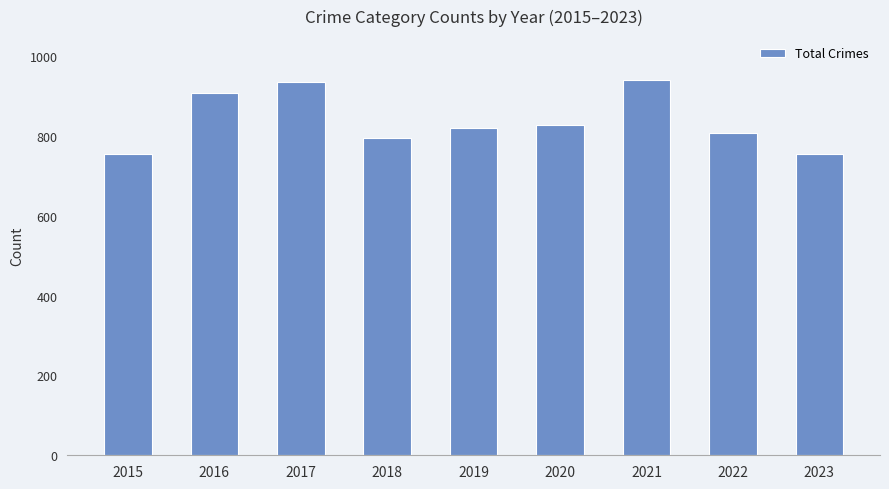

Reading left to right, transcribe all the data shown in this chart.

754	908	936	794	820	828	941	807	754